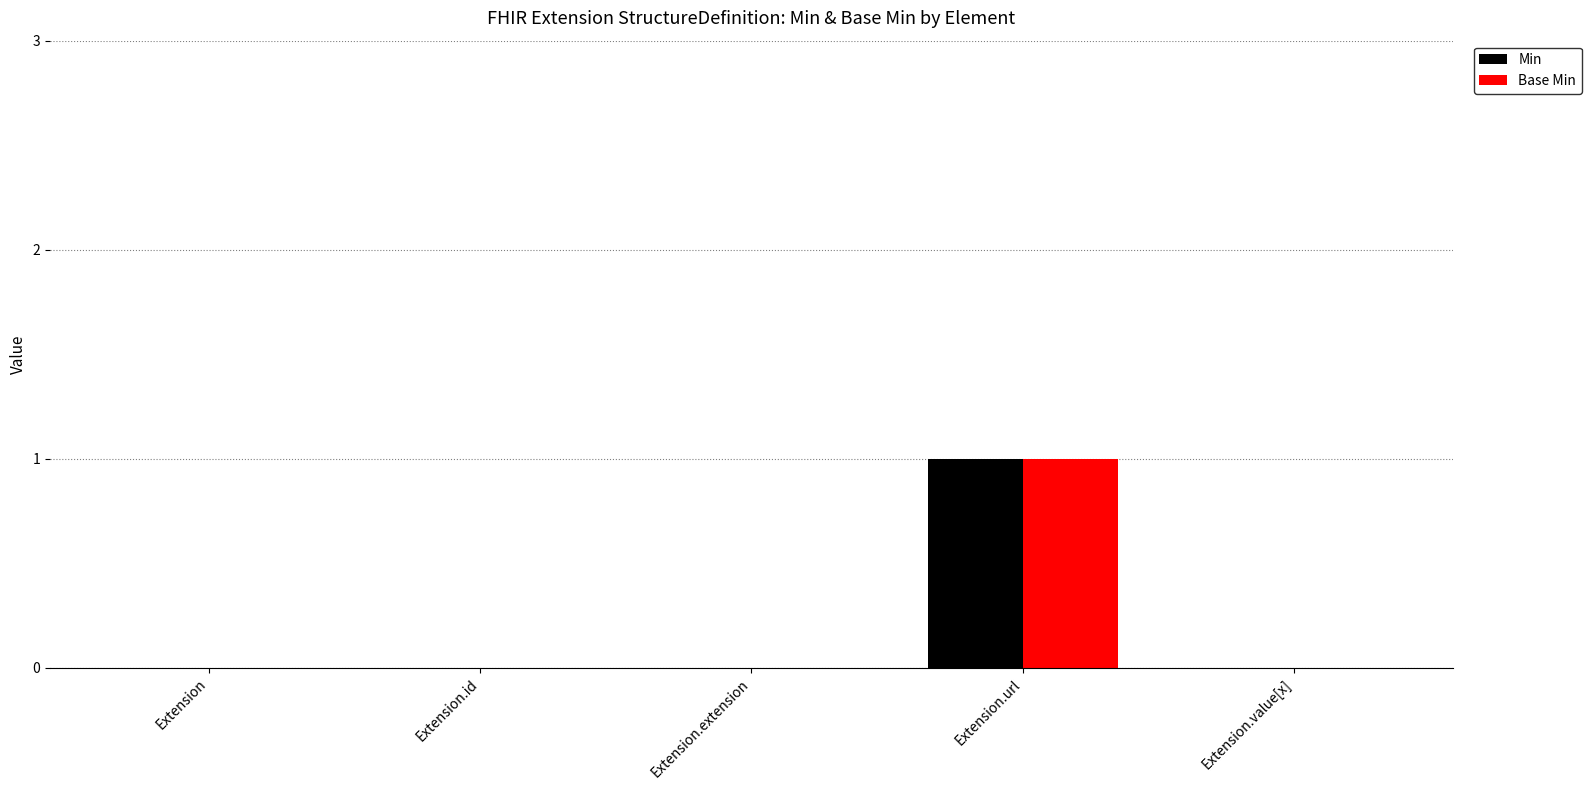

Reading left to right, transcribe all the data shown in this chart.

Min: Extension=0	Extension.id=0	Extension.extension=0	Extension.url=1	Extension.value[x]=0
Base Min: Extension=0	Extension.id=0	Extension.extension=0	Extension.url=1	Extension.value[x]=0